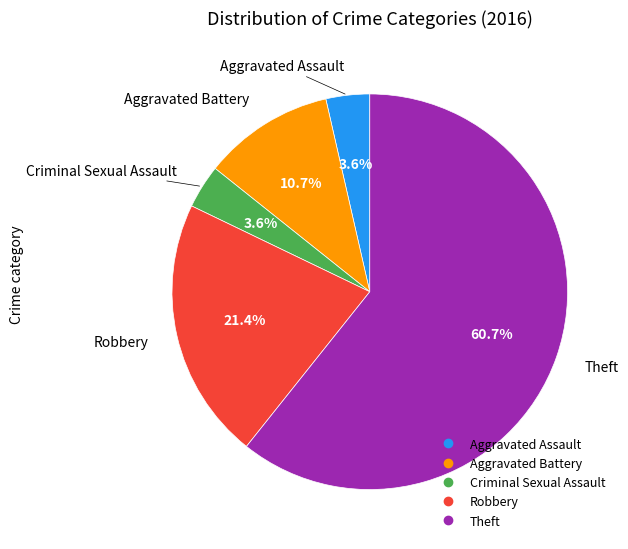

How many slices are in this pie chart?

5